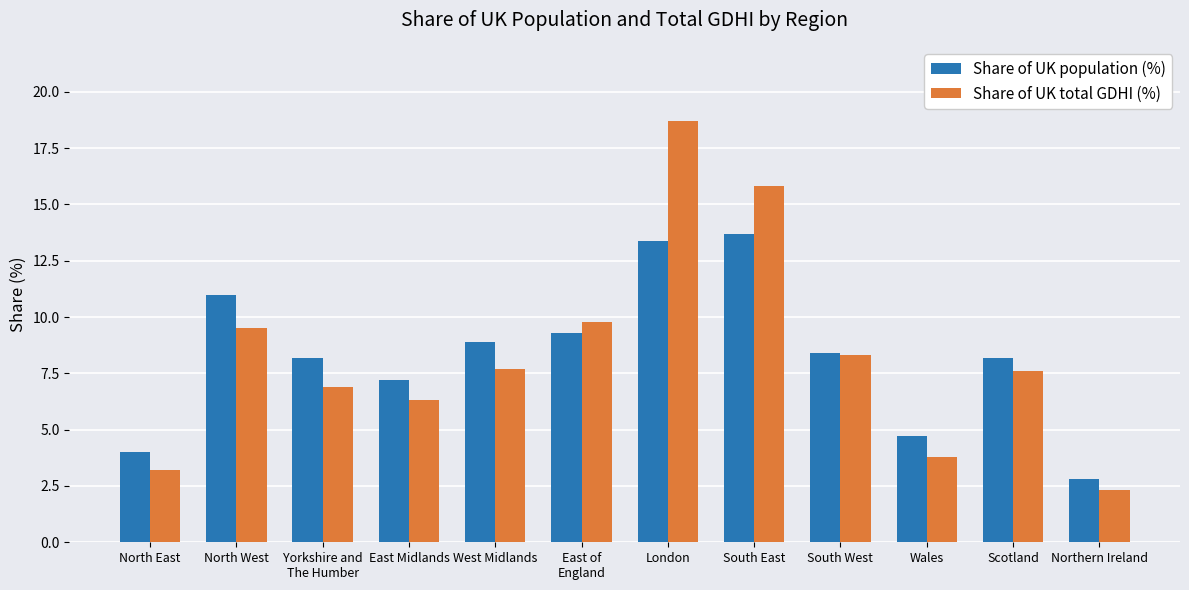

How many bars are there in total?

24